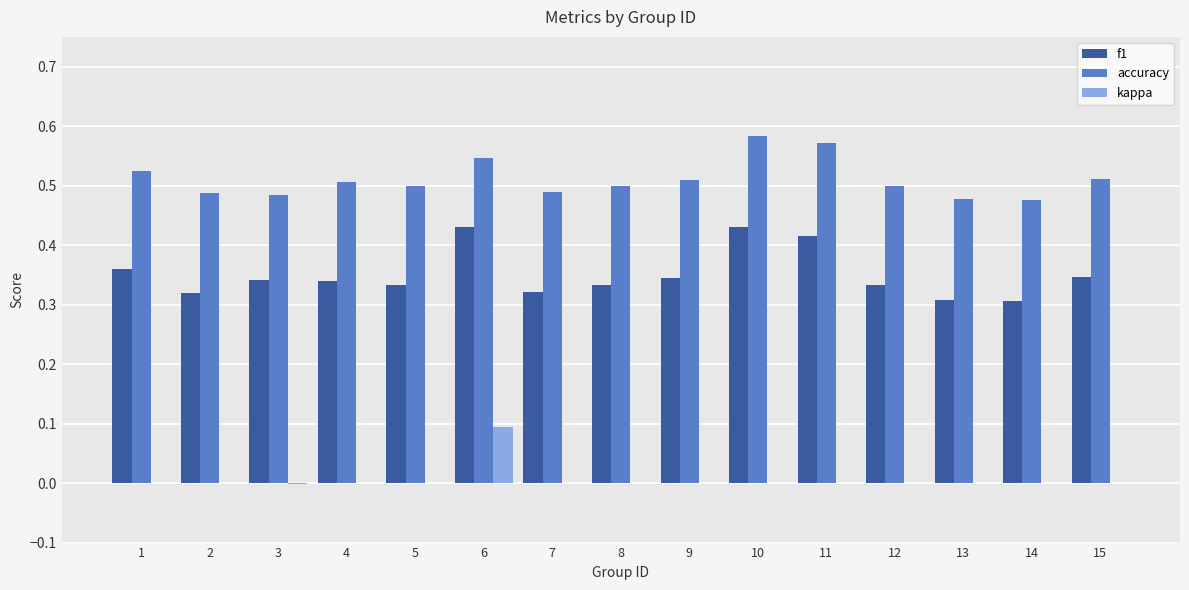

How many distinct data groups are displayed?

3